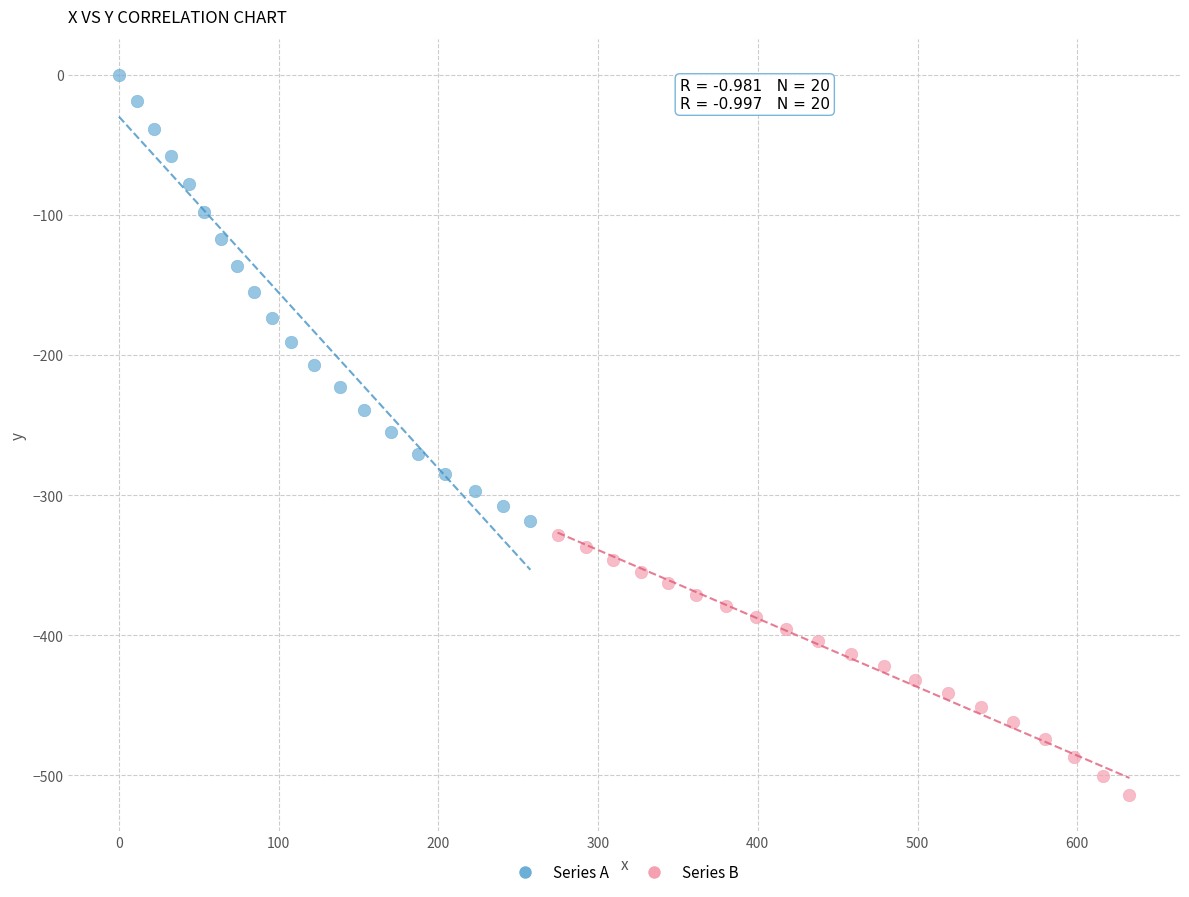

Which series contains the highest Y value?

Series A